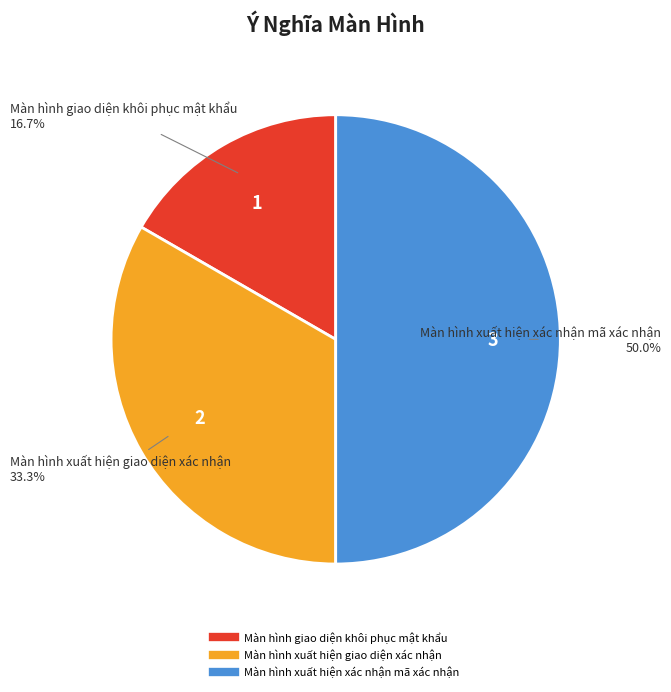

How many slices are in this pie chart?

3